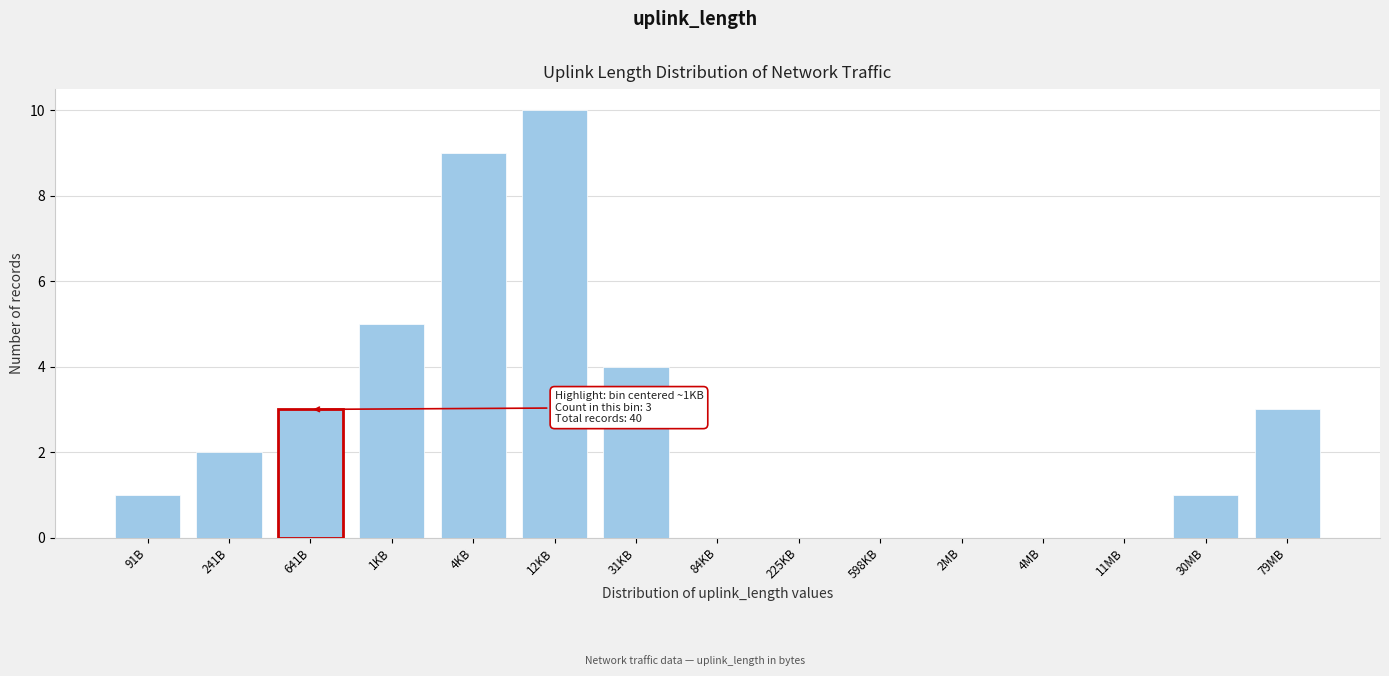

Reading right to left, transcribe all the data shown in this chart.

79MB=3	30MB=1	11MB=0	4MB=0	2MB=0	598KB=0	225KB=0	84KB=0	31KB=4	12KB=10	4KB=9	1KB=5	641B=3	241B=2	91B=1